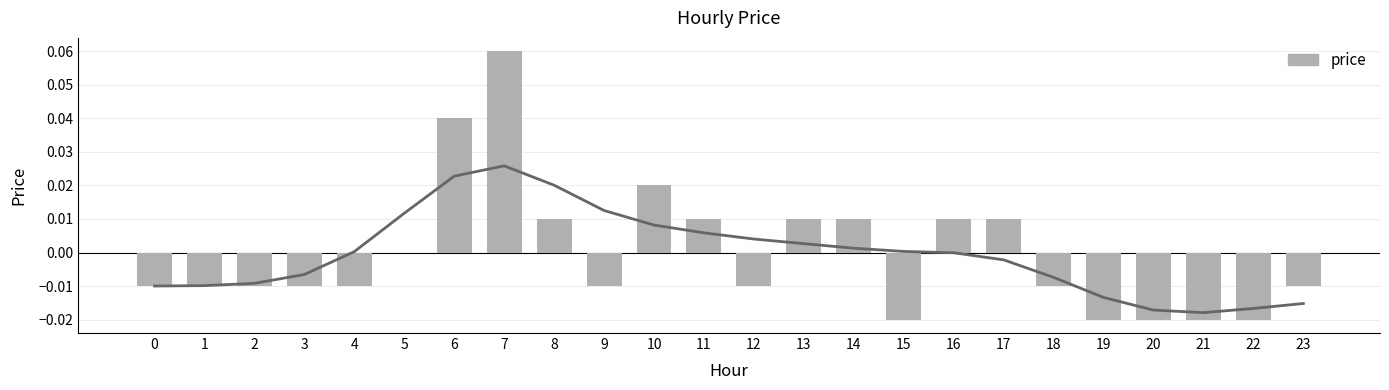

List the labels in order of value, smallest first.

15, 19, 20, 21, 22, 0, 1, 2, 3, 4, 9, 12, 18, 23, 5, 8, 11, 13, 14, 16, 17, 10, 6, 7